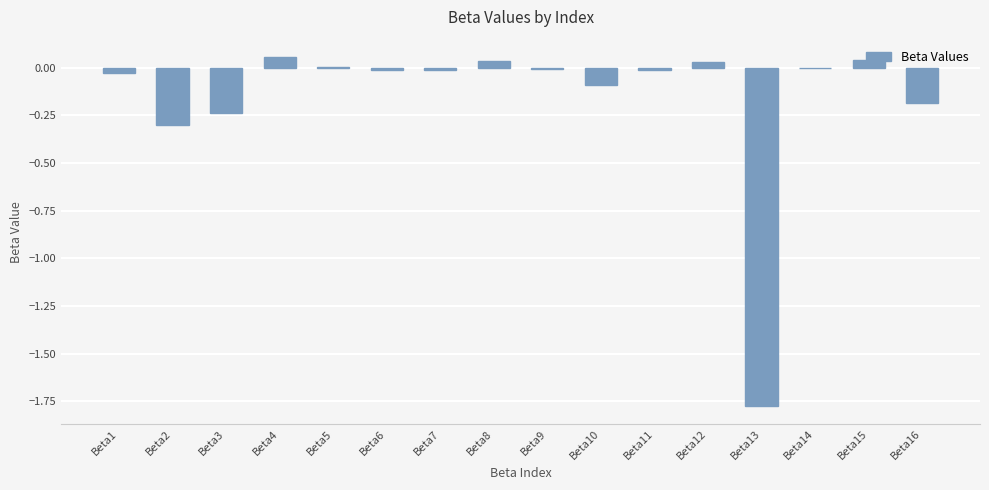

The chart shows a value of -0.0 at Beta6. True or false?

True